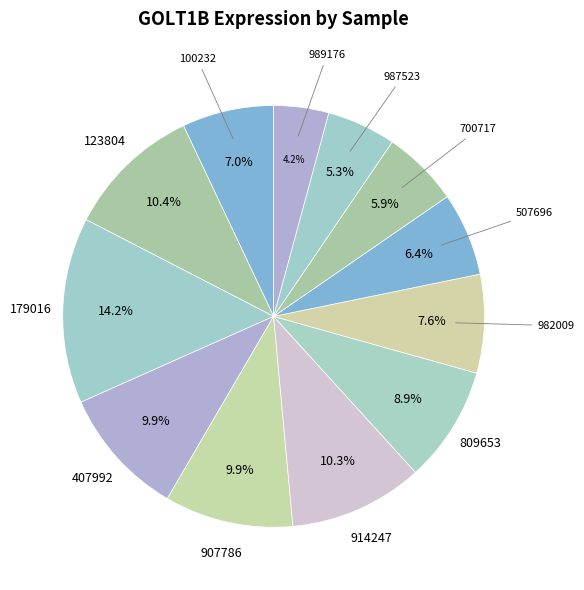

Does any single category account for the majority?

No